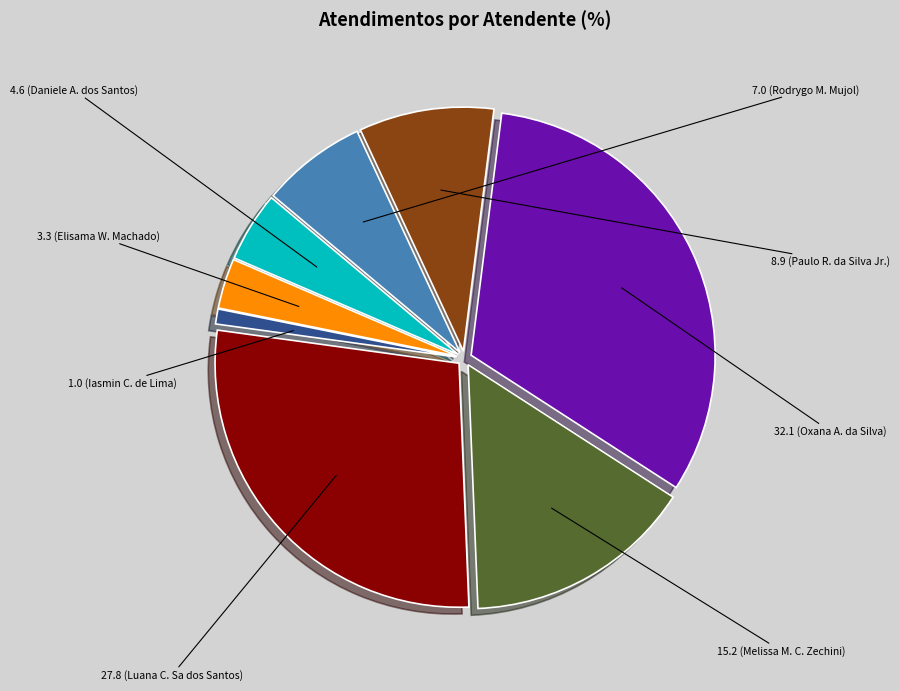

Does any single category account for the majority?

No